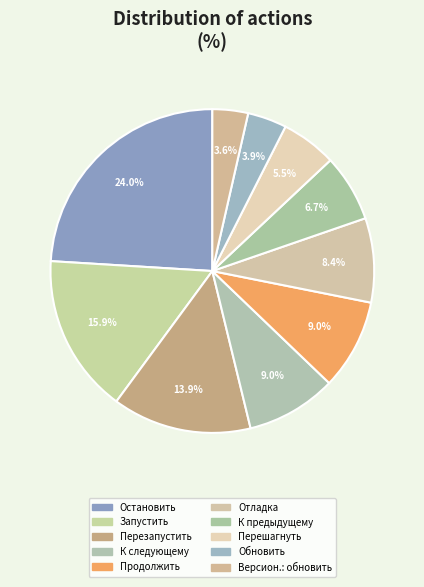

How many segments does this pie chart have?

10